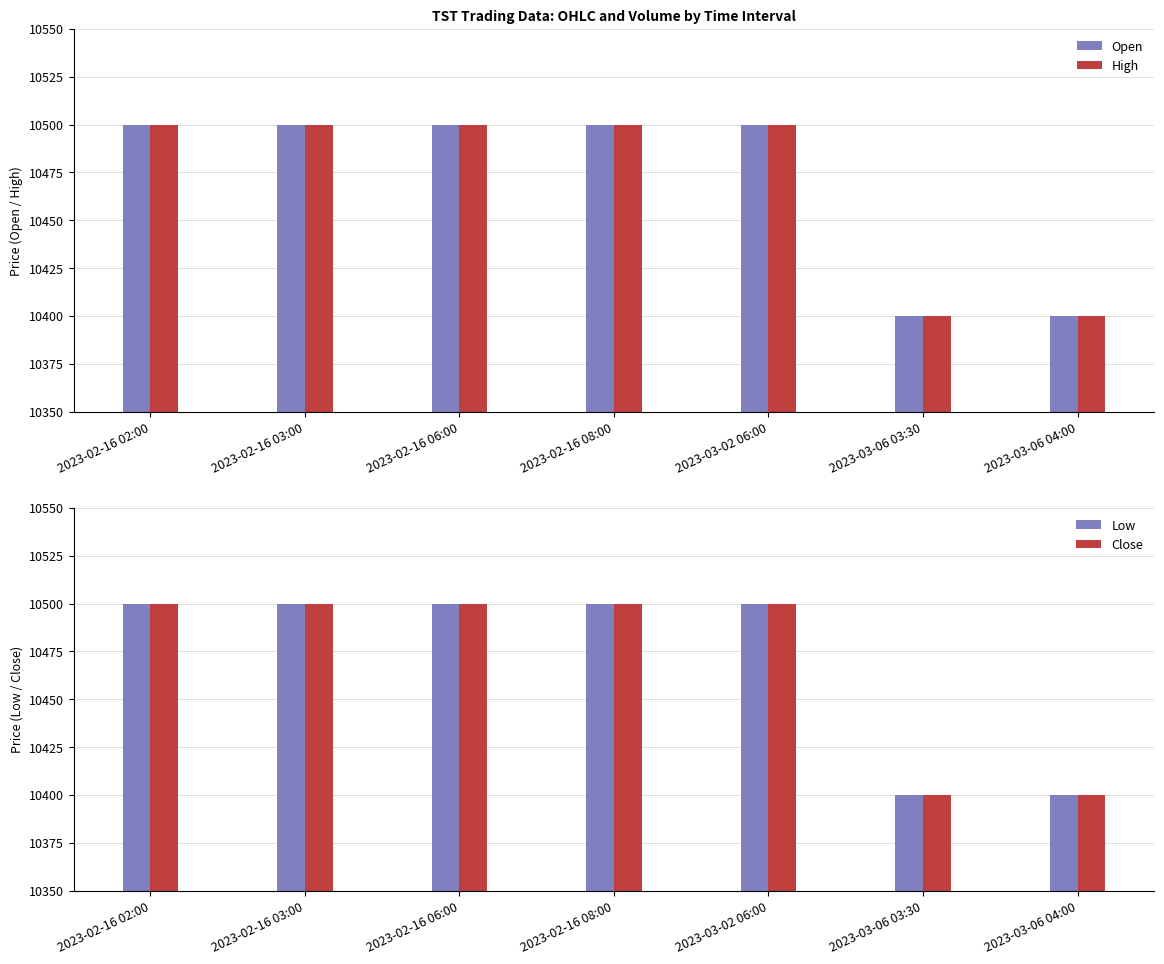

What is the sum of all Close values?

73300